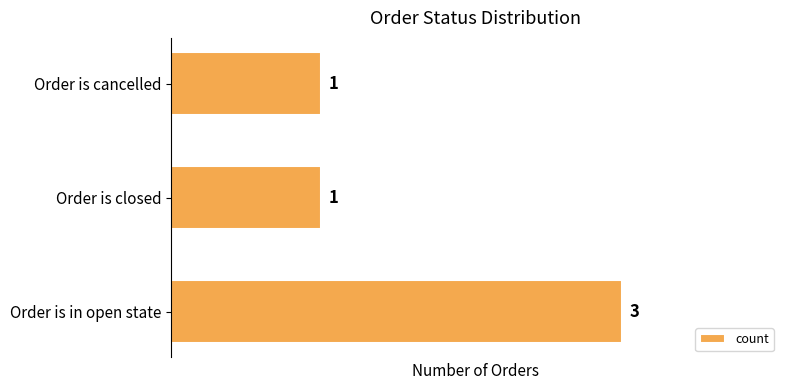

What is the sum of all values?

5